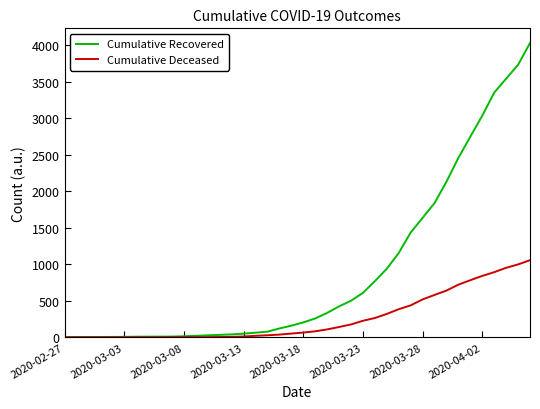

What is the maximum value shown in the chart?

4030